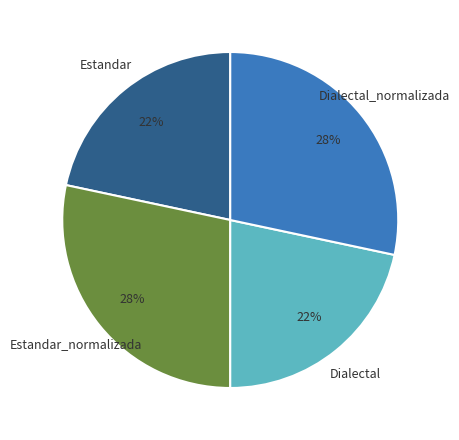

To the nearest percent, what is the average slice percentage?

25%